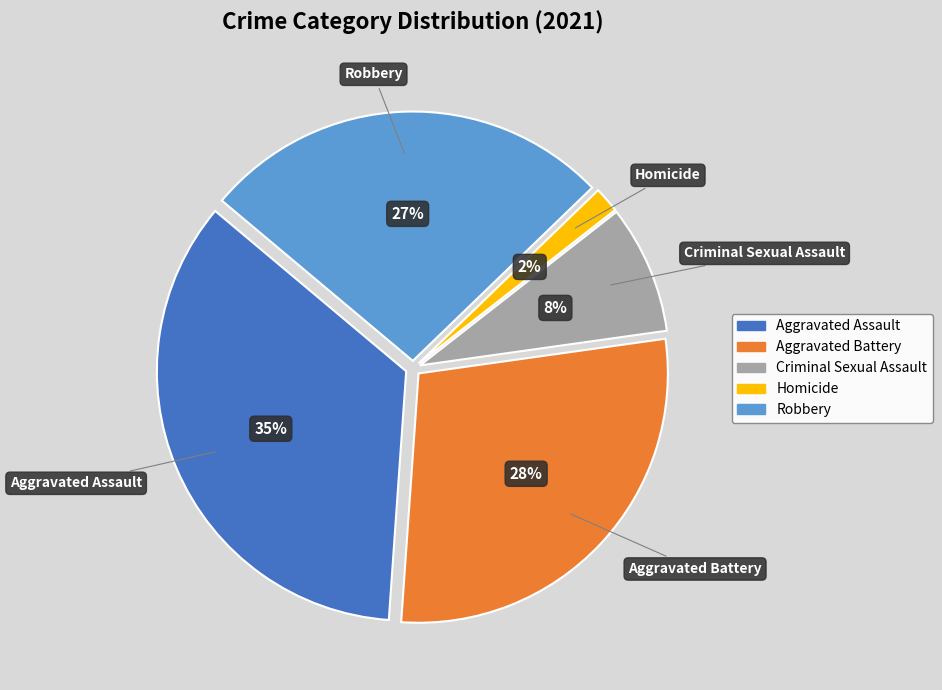

Between Homicide and Robbery, which is larger?

Robbery